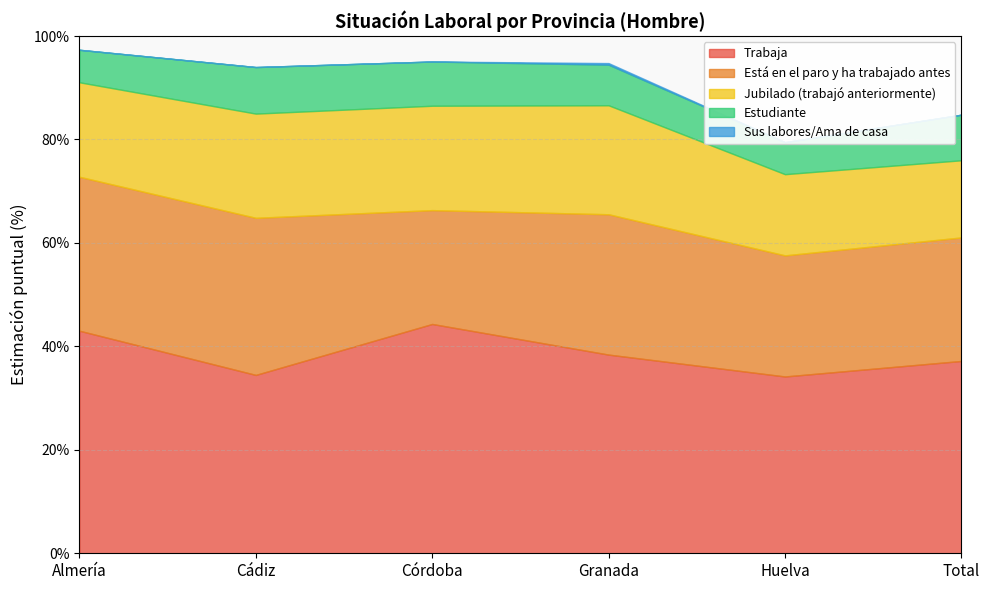

Which series has the widest spread of values?

Trabaja